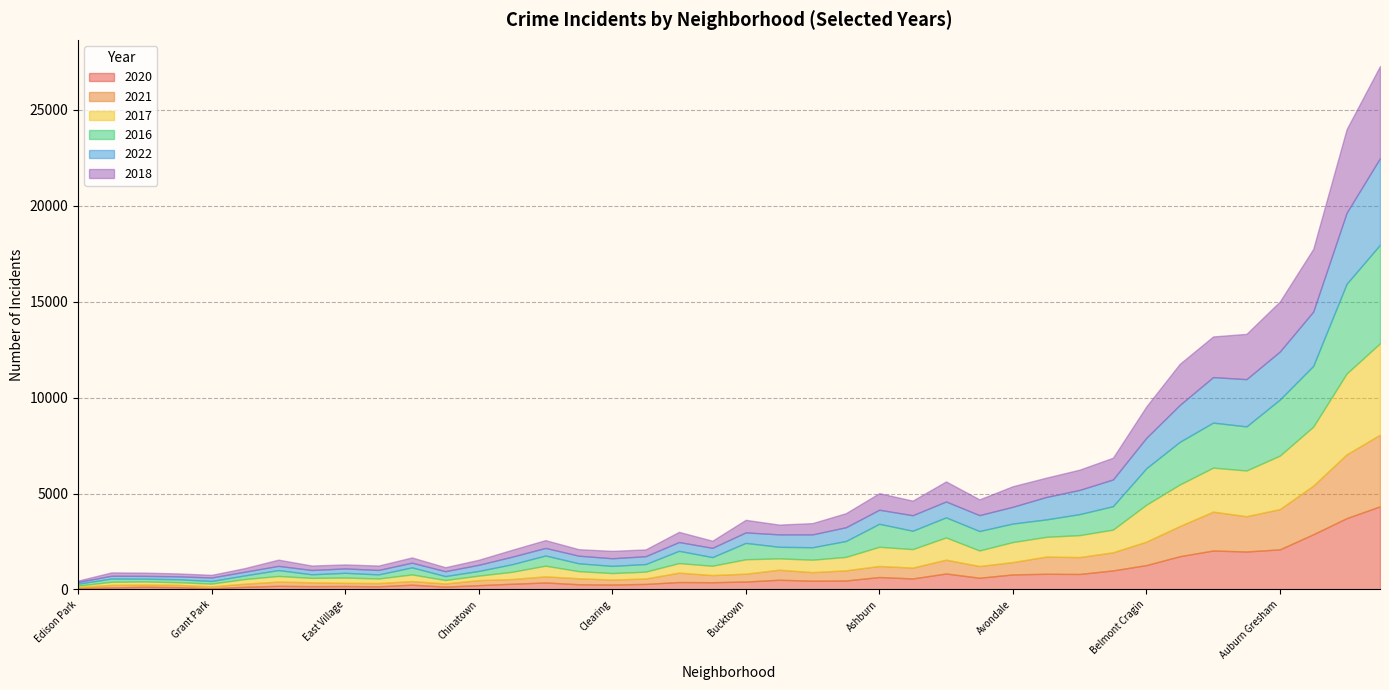

How many interior local valleys does the 2018 series have?

12